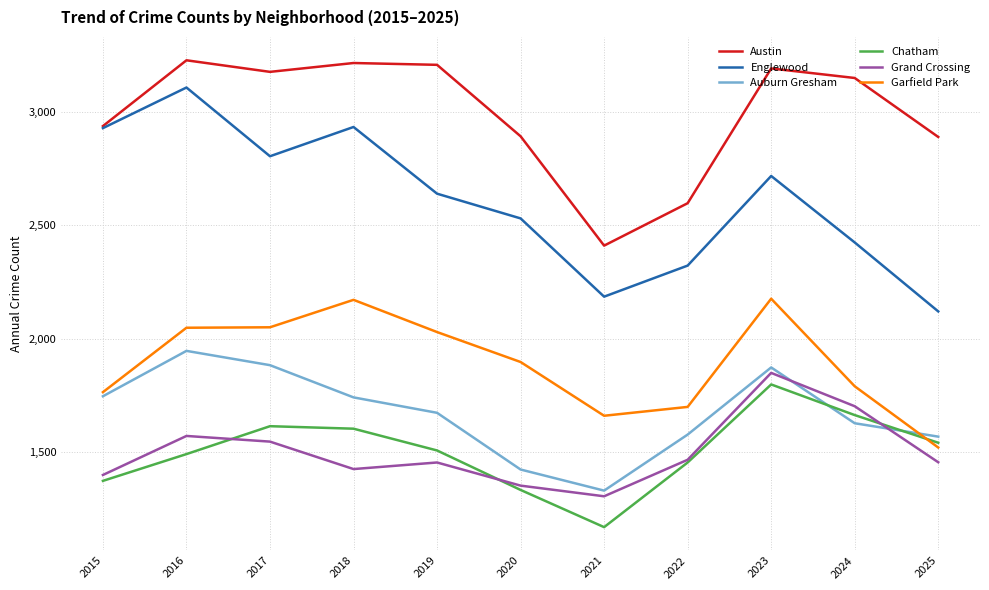

Which series changed the most between 2015 and 2024?

Englewood